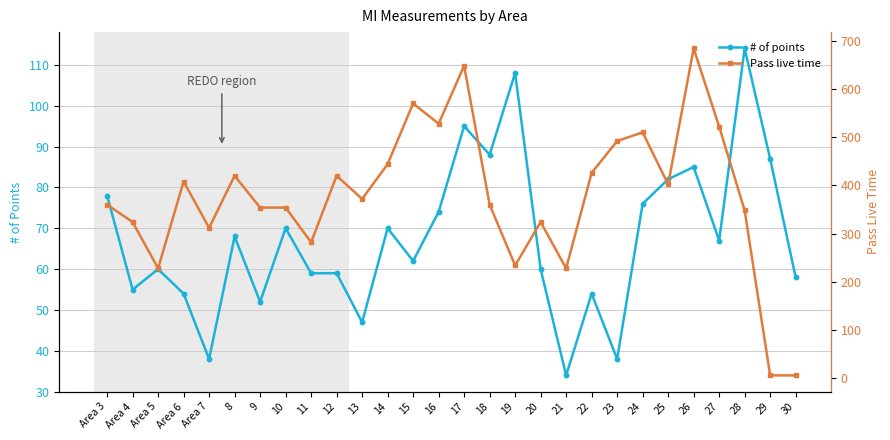

In # of points, how many points are higher than both neighbors (excluding endpoints)?

9